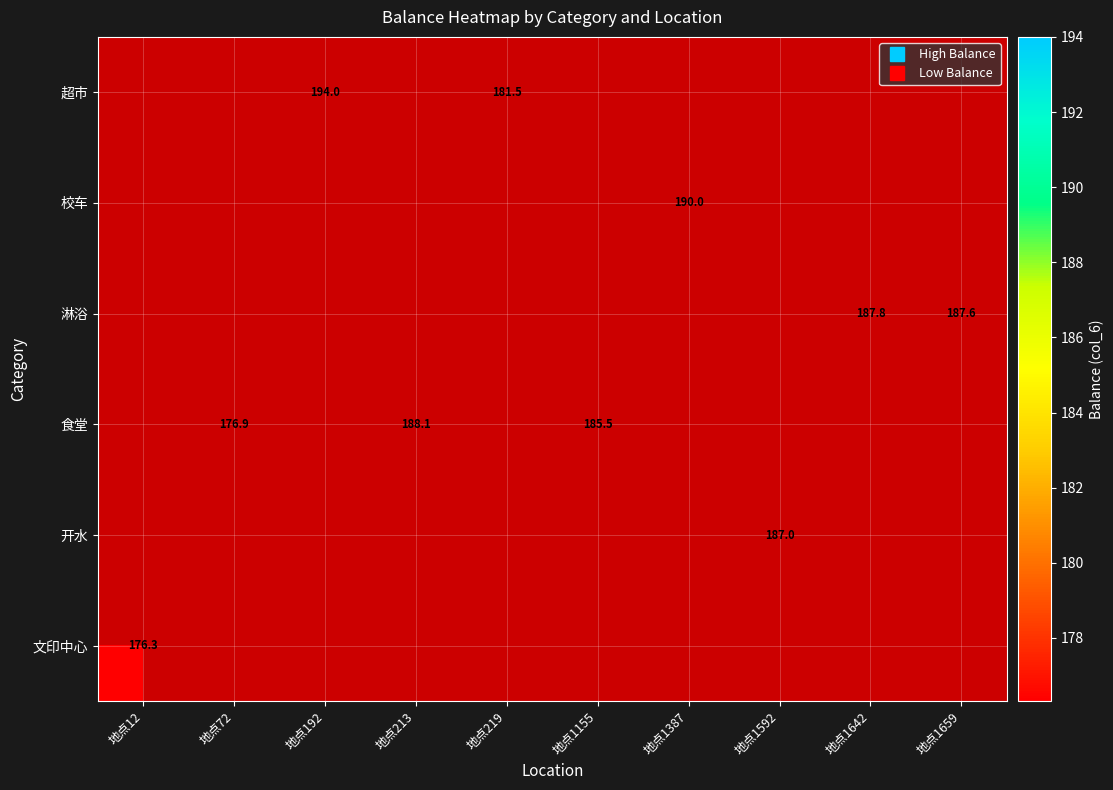

Is it true that 开水 equals 289.4 at 地点1592?

False